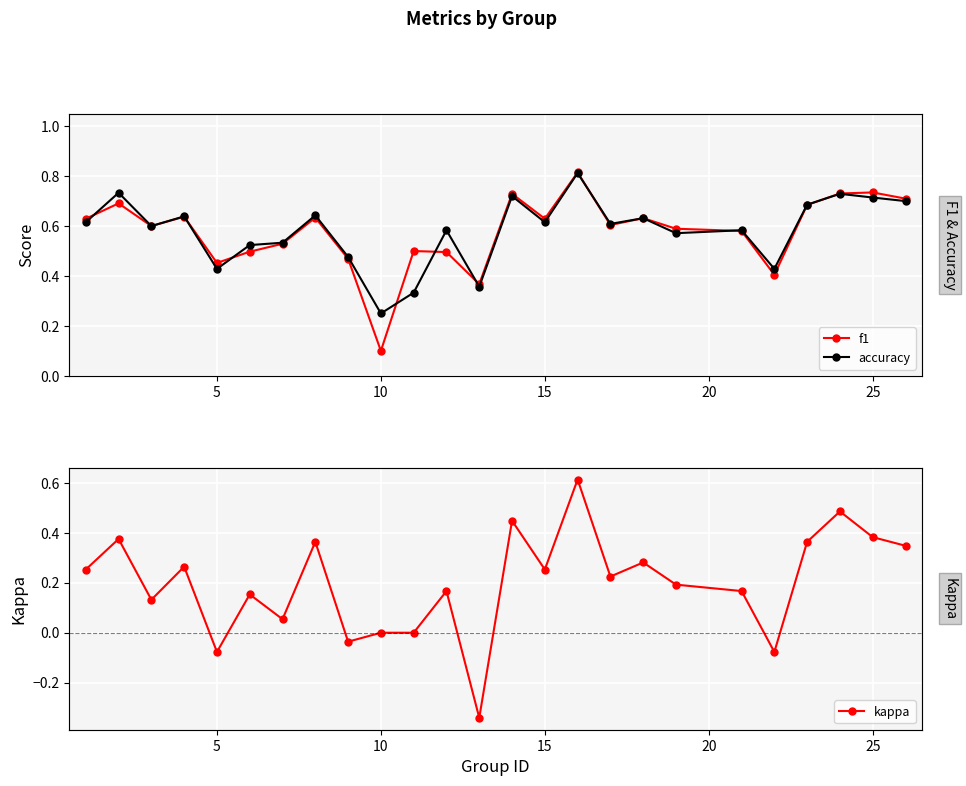

Count the accuracy values in the range 0 to 1.

25